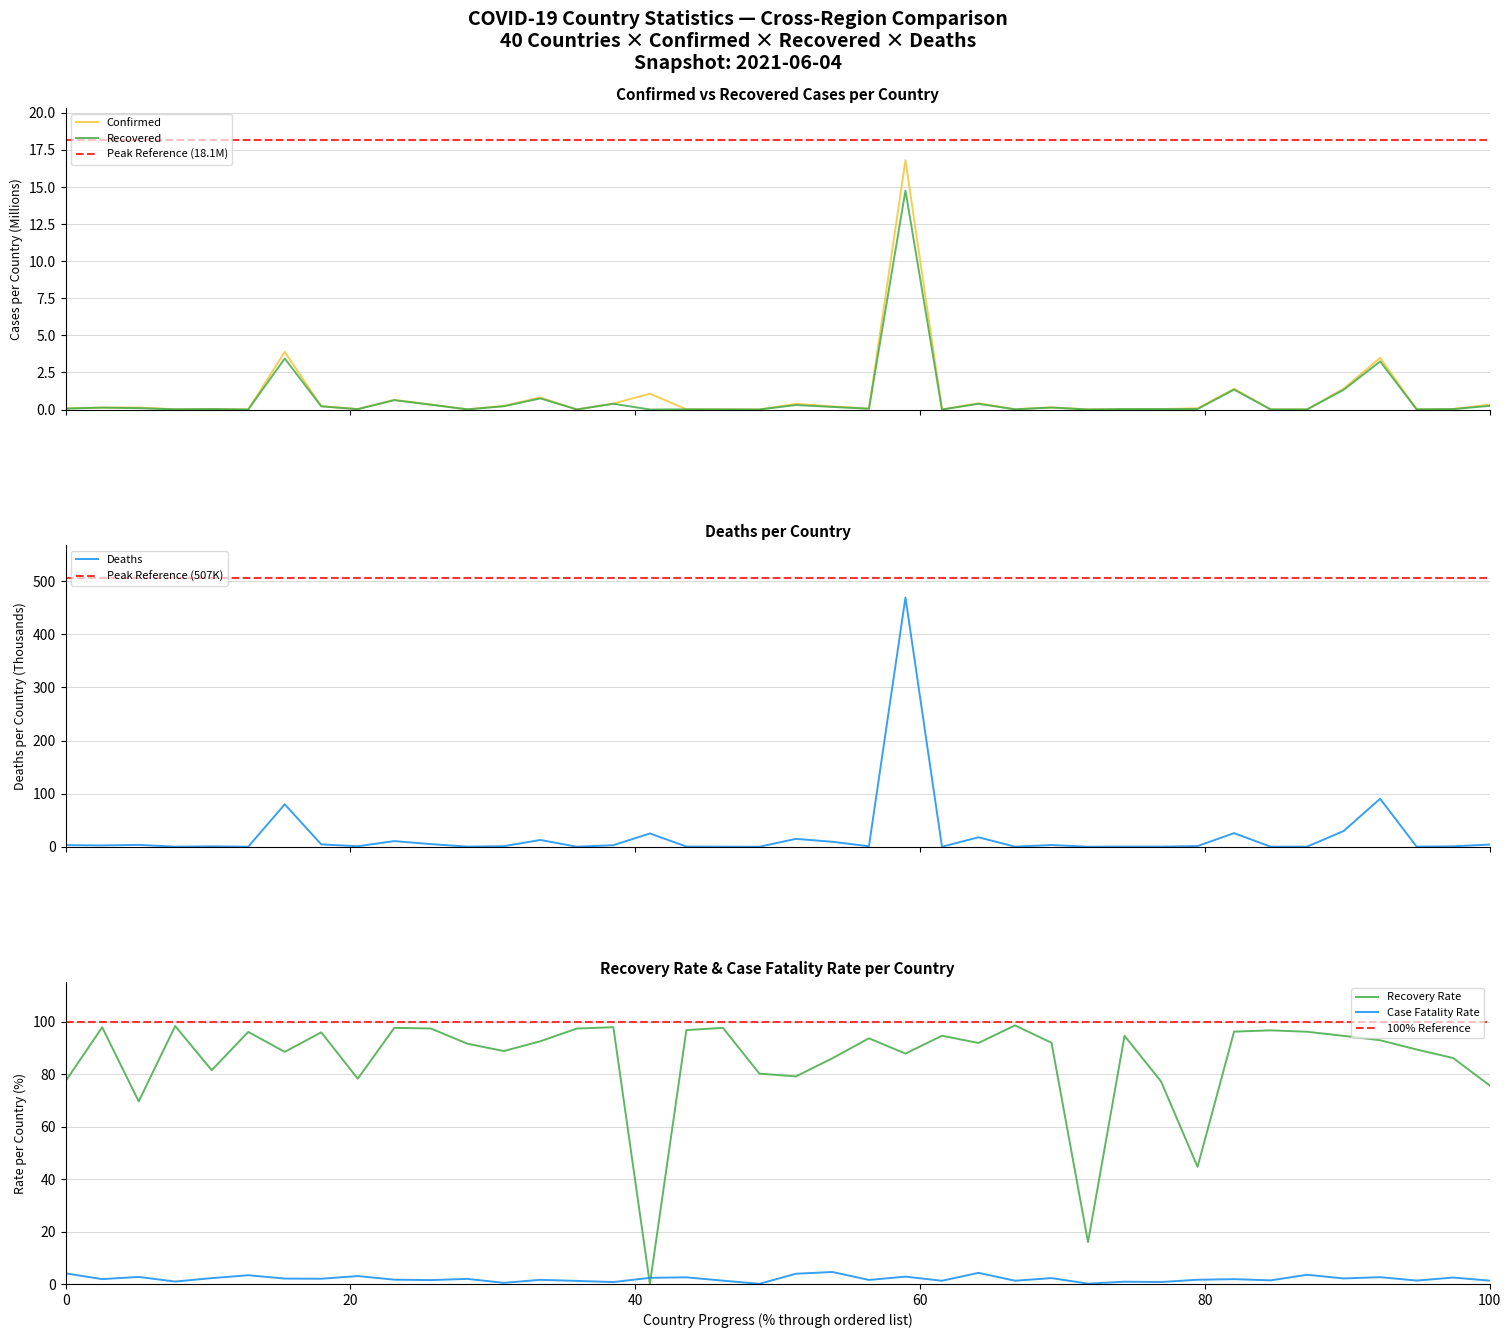

What is the maximum value for Recovered?

14.8